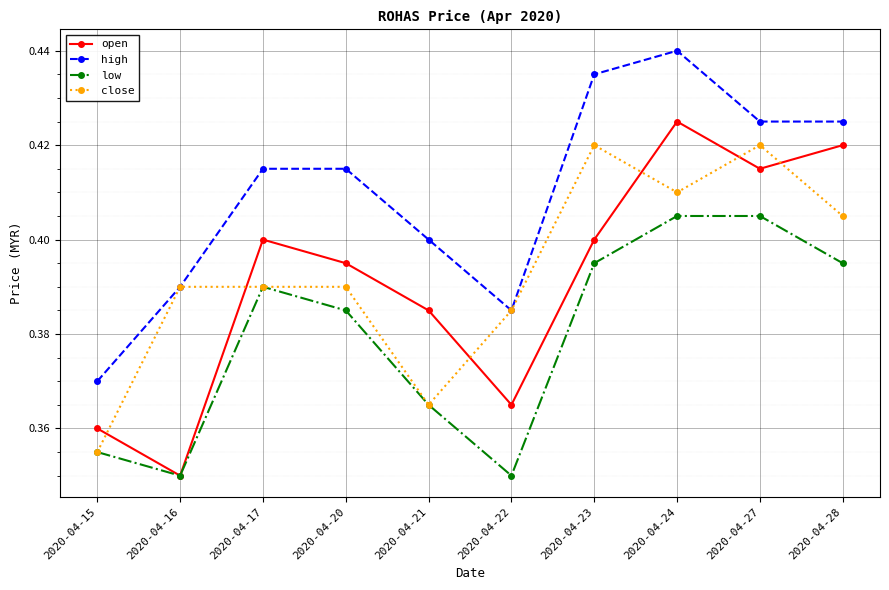

Is it true that close equals 0.4 at 2020-04-15?

True